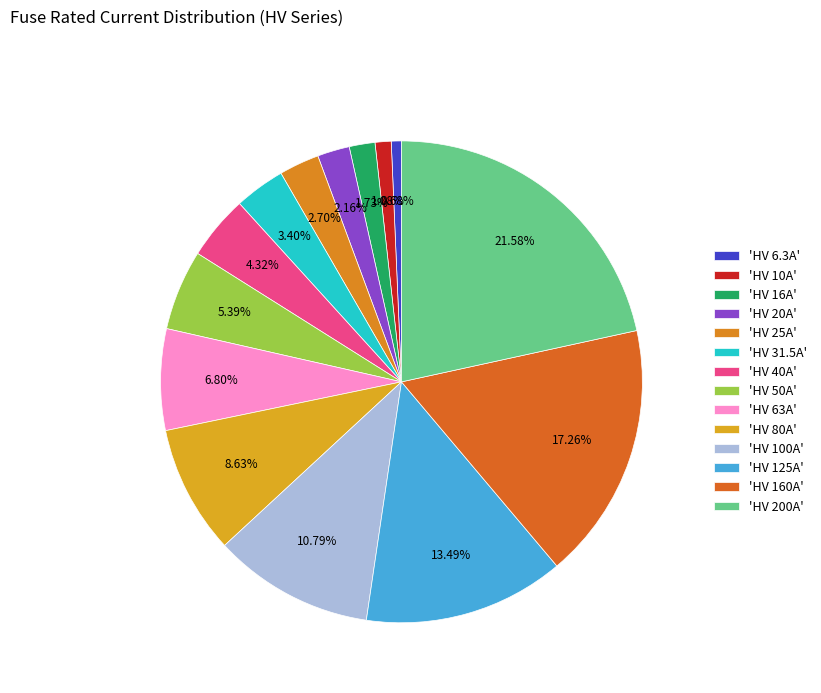

How many slices are in this pie chart?

14